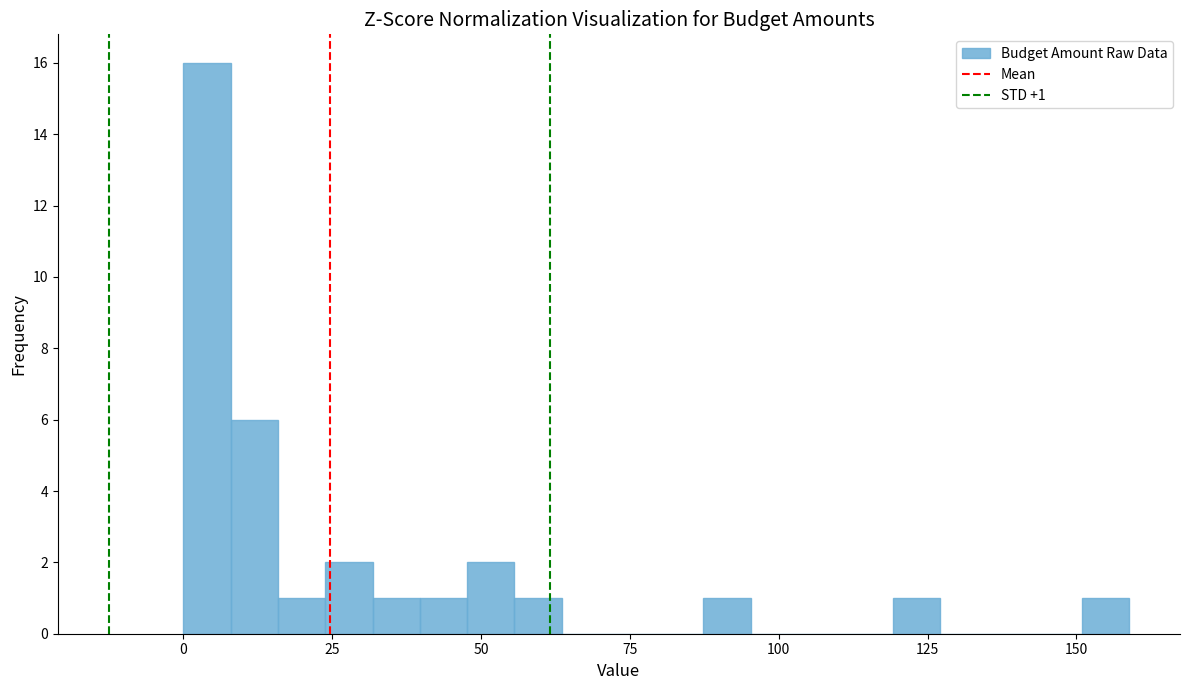

Around what value on the x-axis is the tallest bar? Give the approximate position of its centre, as read against the axis.

5